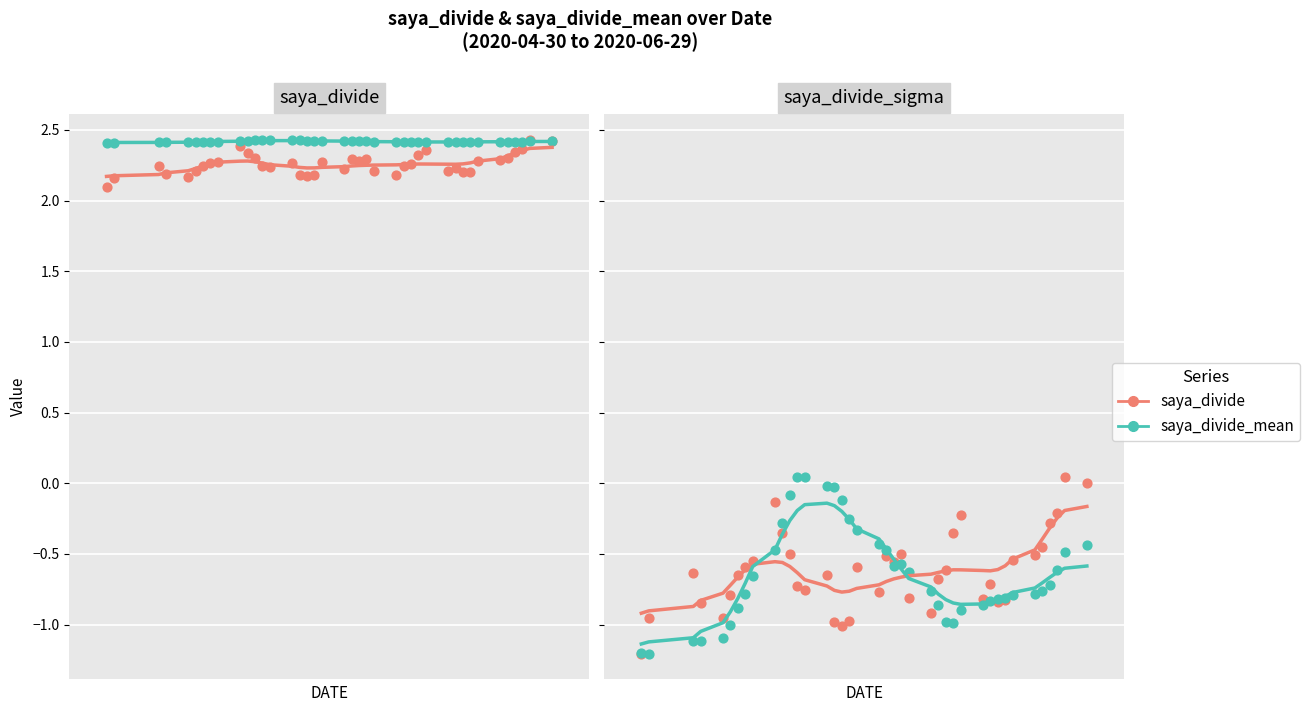

Which series has the largest total across all categories?

saya_divide_mean